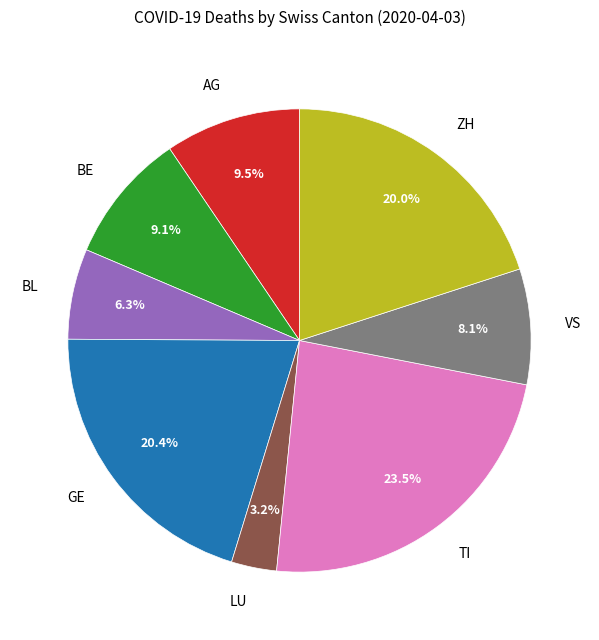

Between AG and ZH, which is larger?

ZH